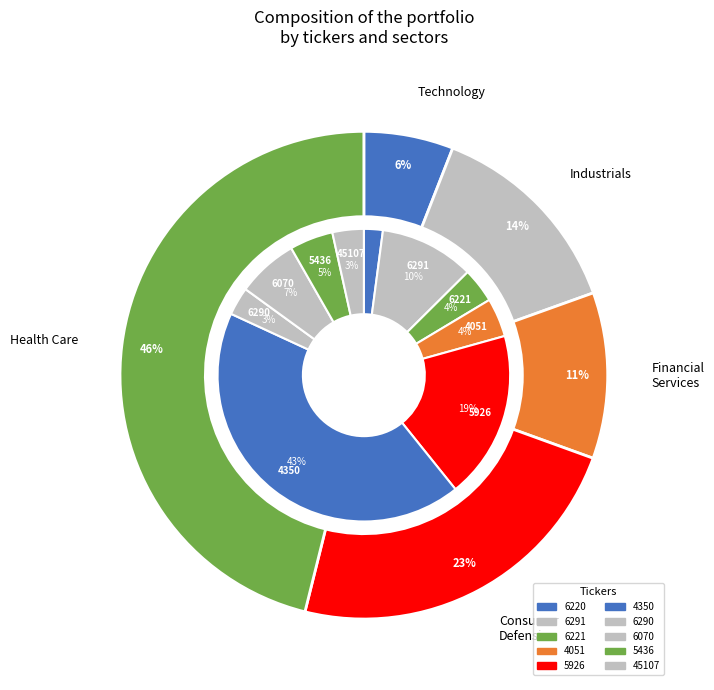

True or false: 6291 accounts for 16% of the total.

False